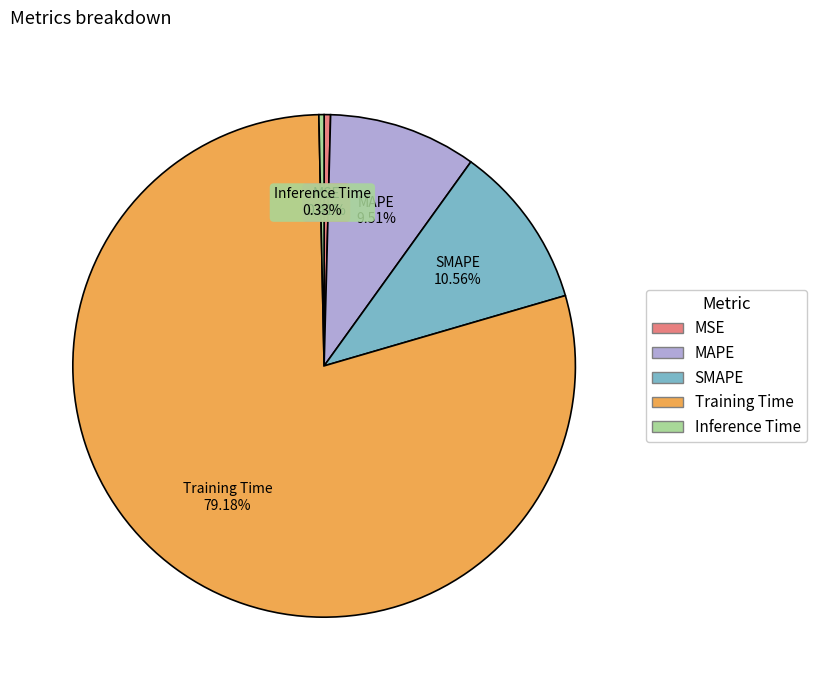

Do MAPE and SMAPE together represent more than half of the pie?

No